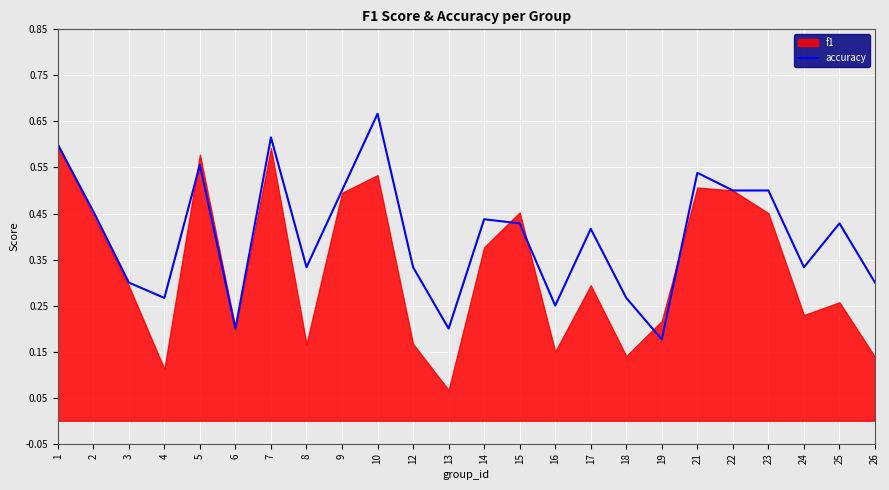

Is it true that the value at 26 is 0.3?

True